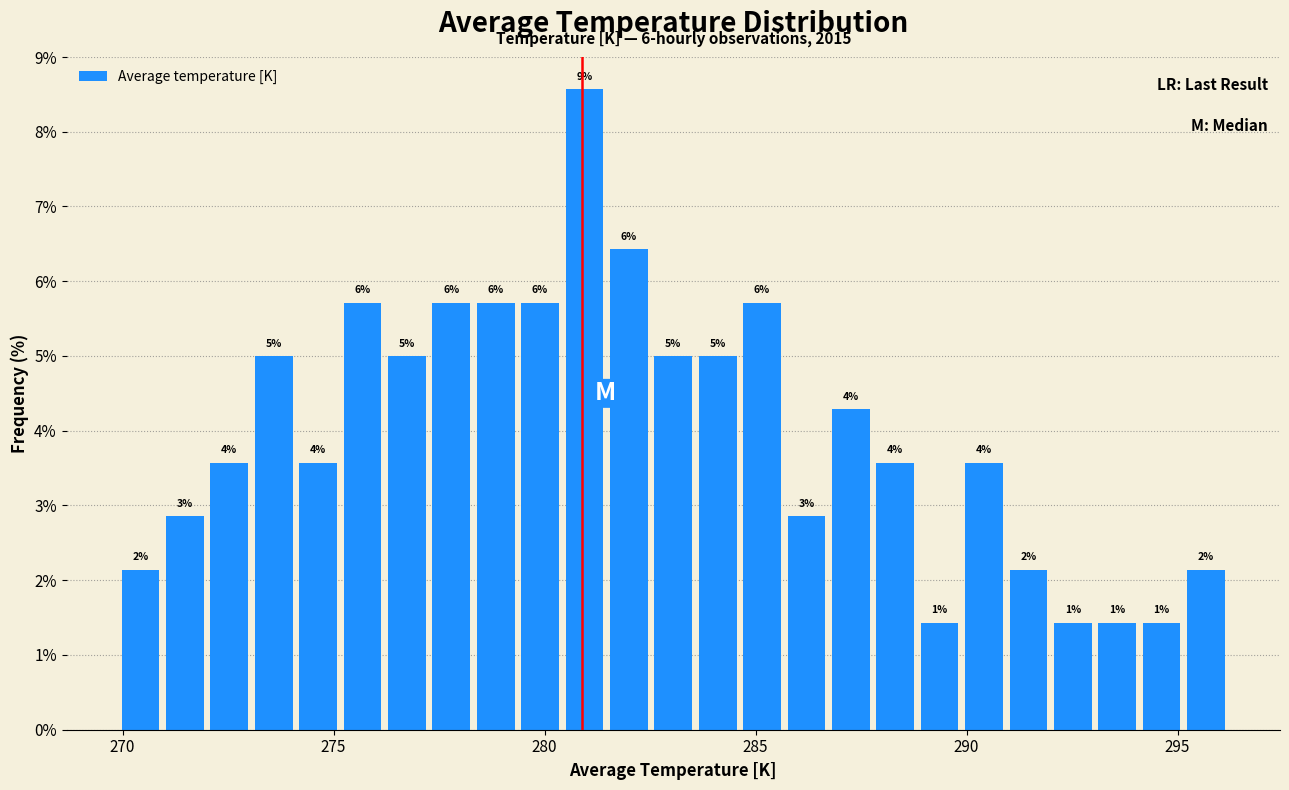

Read against the x-axis, roughly where is the centre of the tallest bar?

281.0